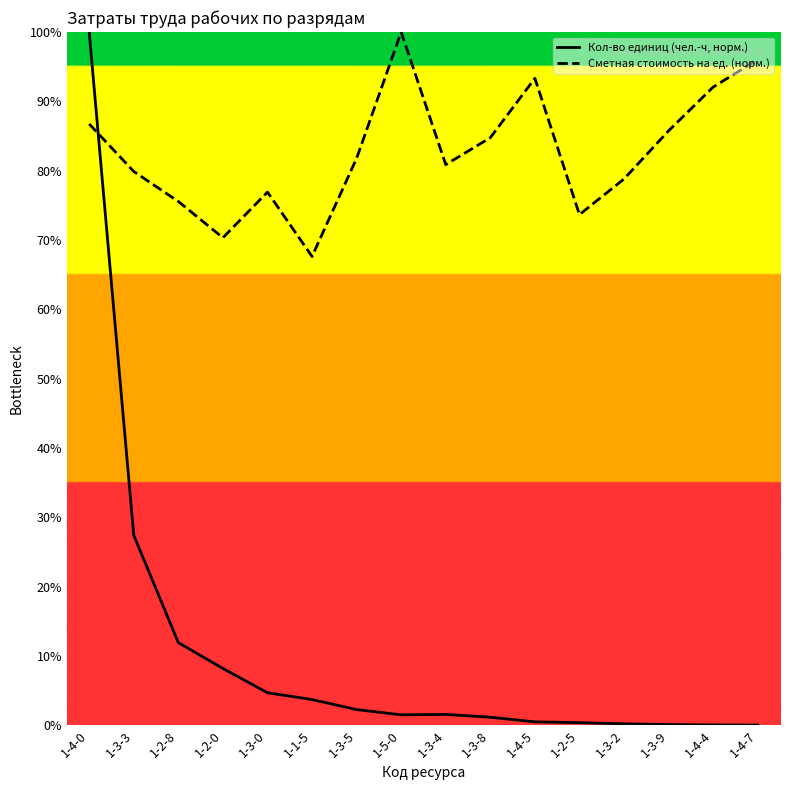

What is the sum of all Сметная стоимость на ед. (норм.) values?

1324.2